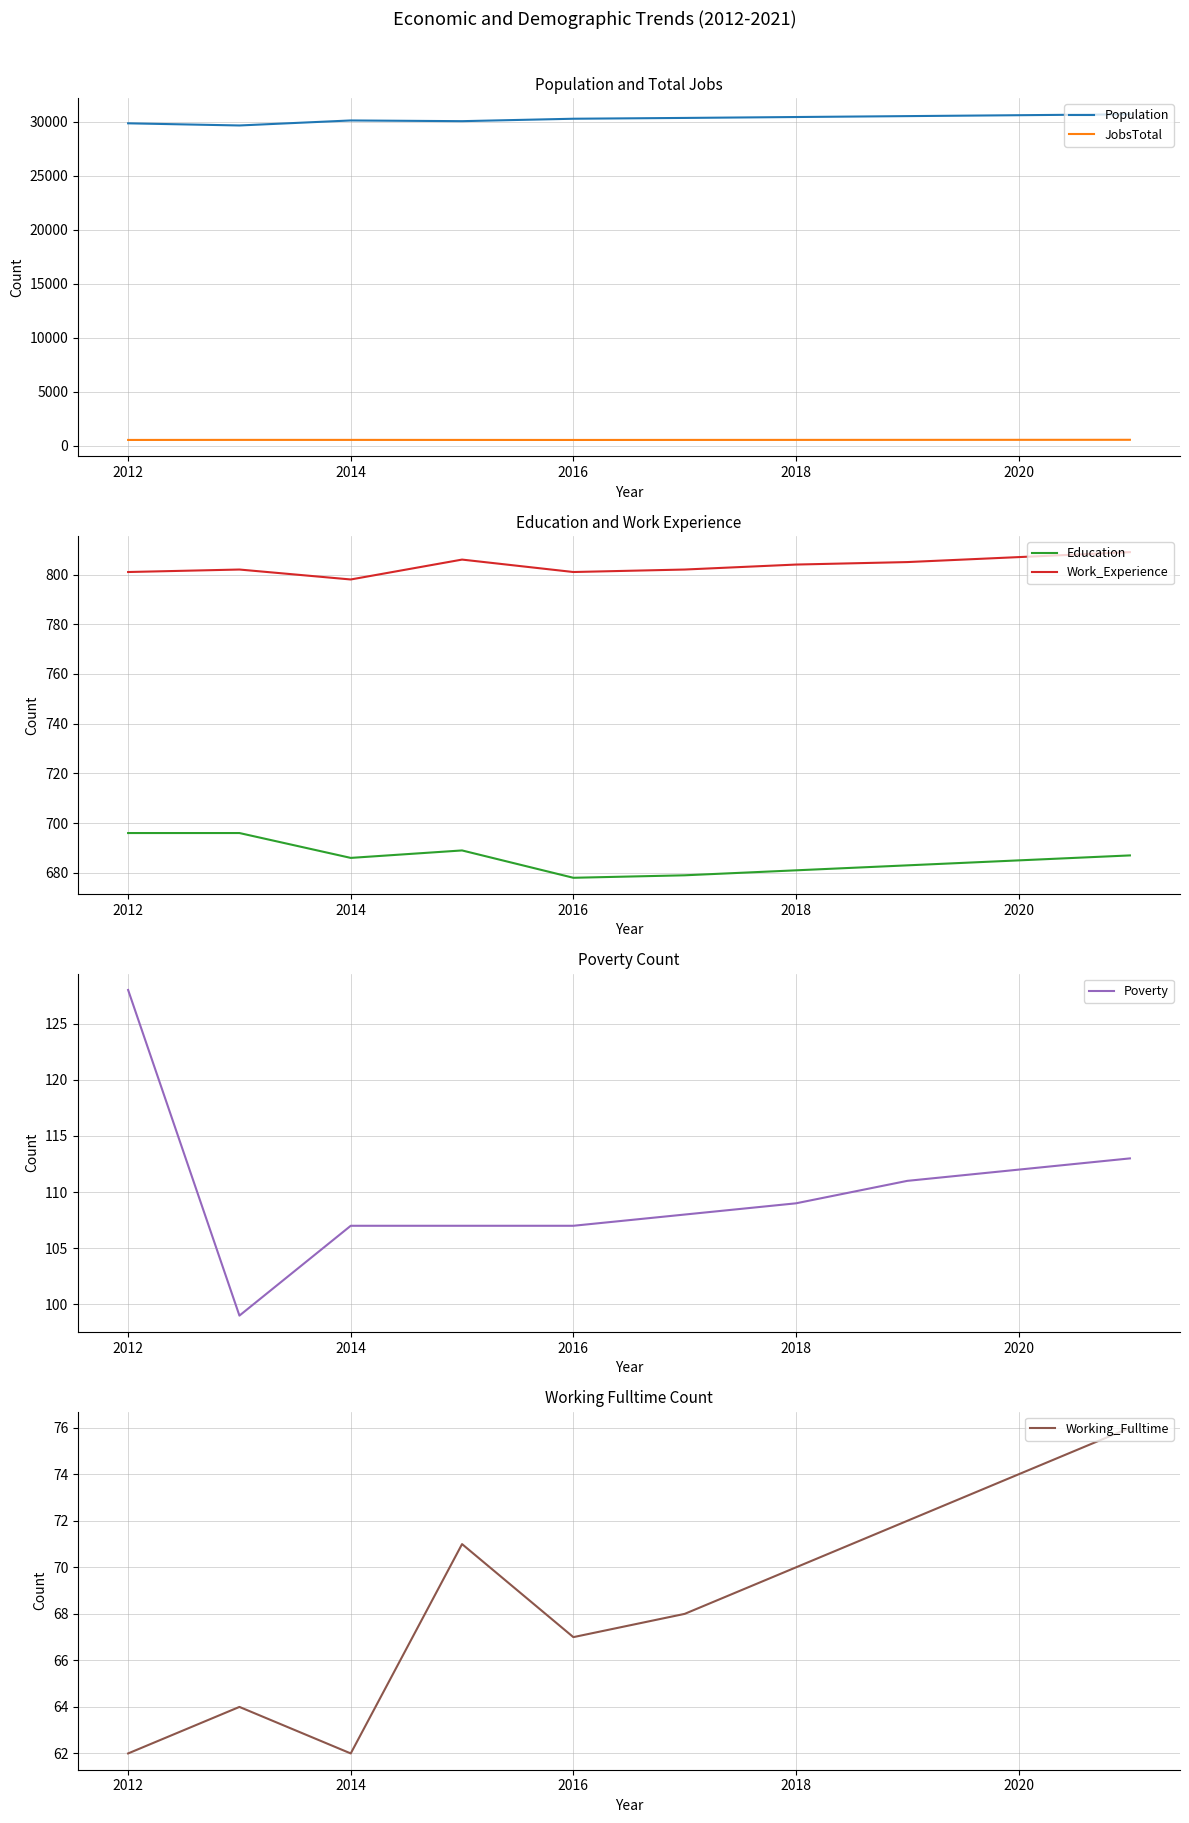

At how many categories does at least one series exceed 25360?

10